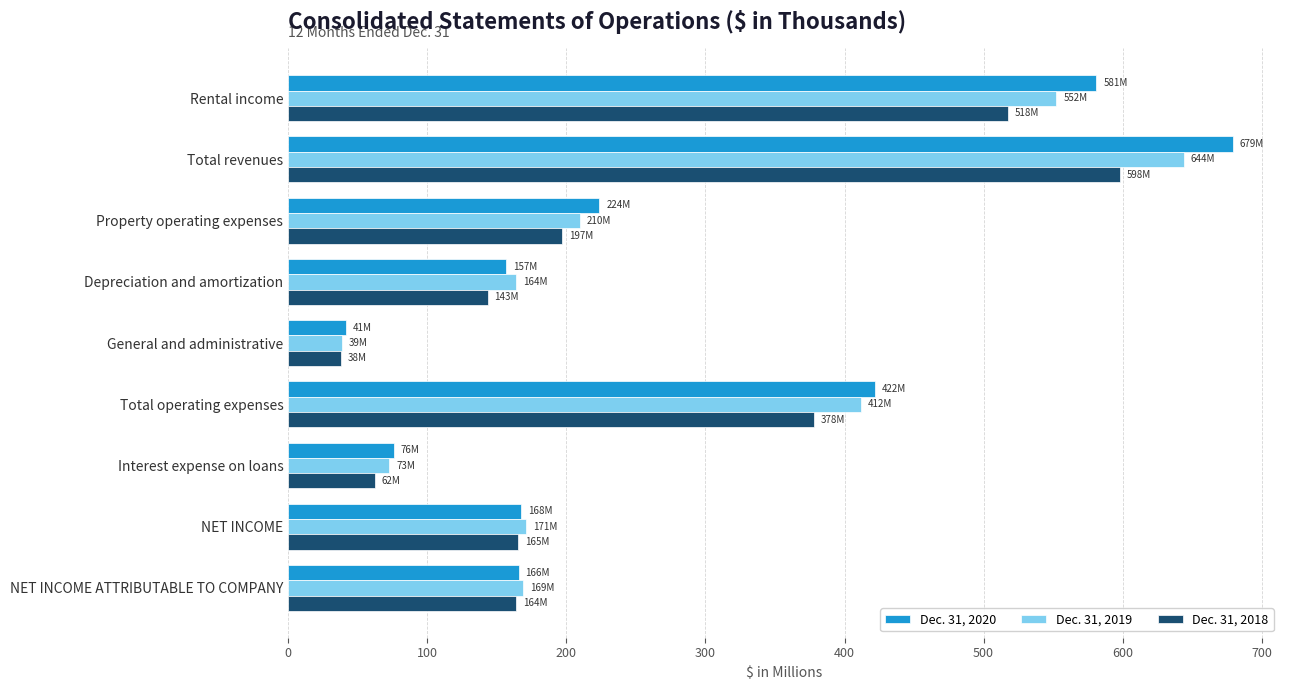

How many data points does each series have?

9